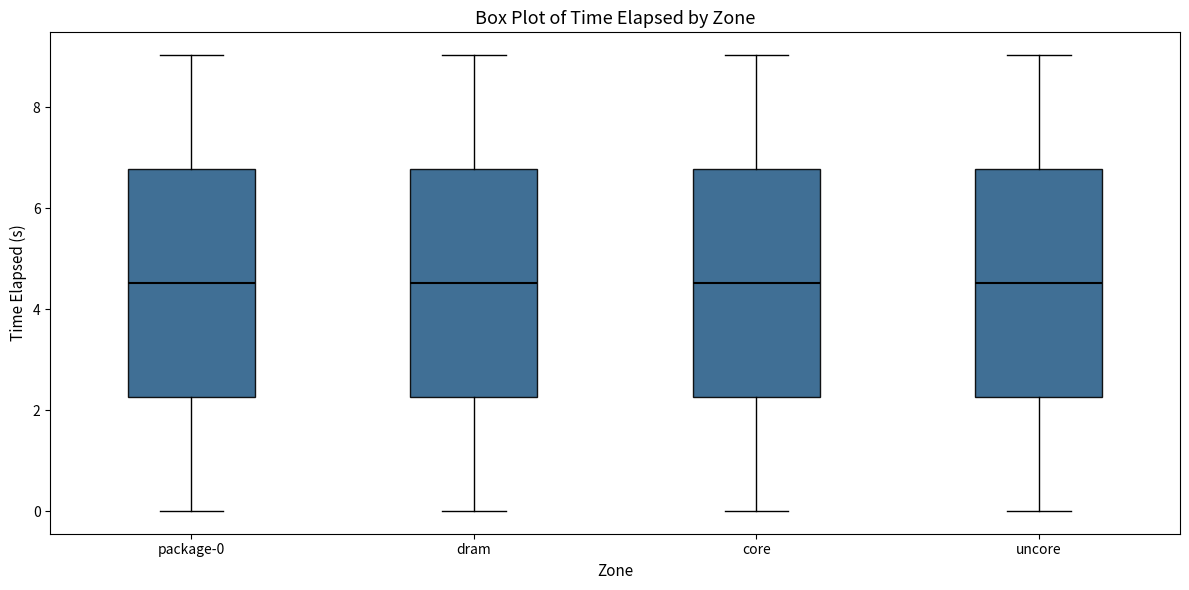

Reading left to right, read every box against the y-axis: the position of its median line, the range the box covers, and the ends of its whiskers. The values are not printed on the chart, so give them approximately, as read against the axis.

package-0: median 4.6, box 2.2 to 6.8, whiskers 0.0 to 9.0
dram: median 4.6, box 2.2 to 6.8, whiskers 0.0 to 9.0
core: median 4.6, box 2.2 to 6.8, whiskers 0.0 to 9.0
uncore: median 4.6, box 2.2 to 6.8, whiskers 0.0 to 9.0